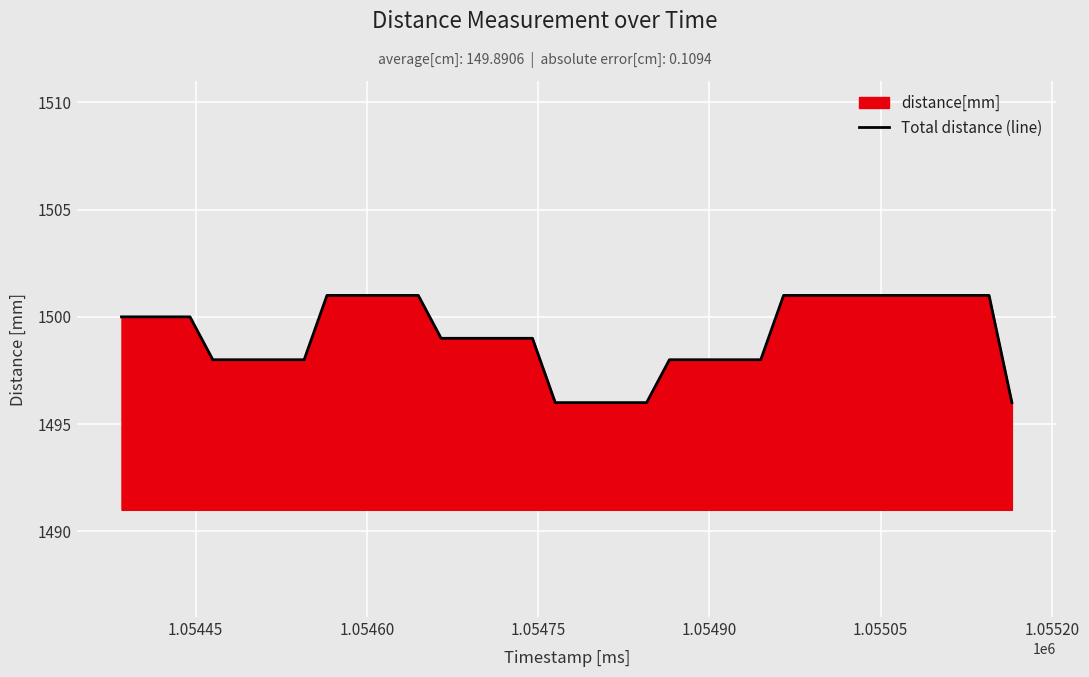

What is the difference between the maximum and minimum values?

5